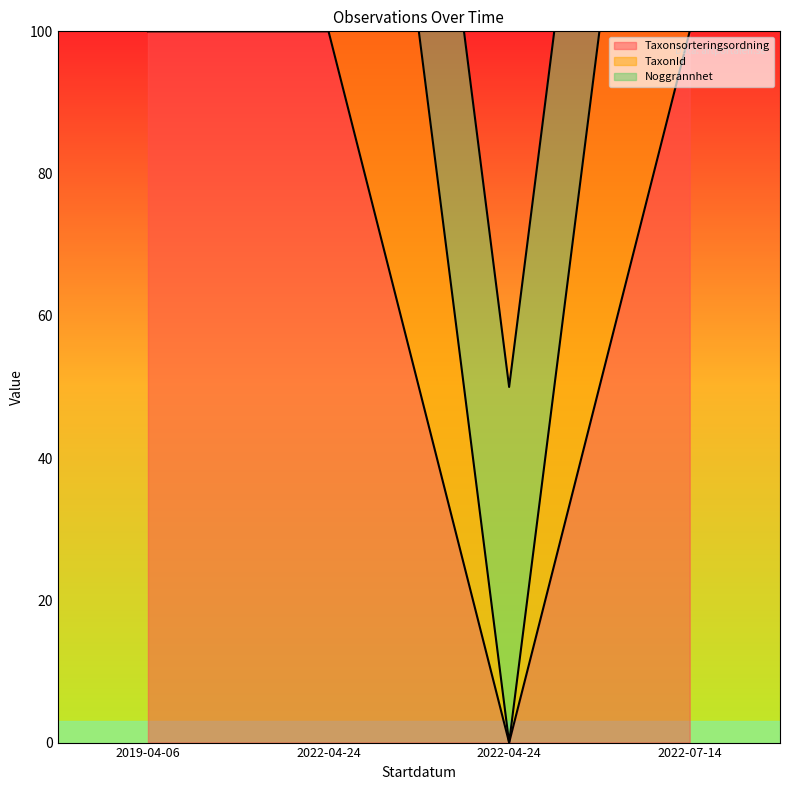

At which category does Id reach its first local valley?

2022-04-24